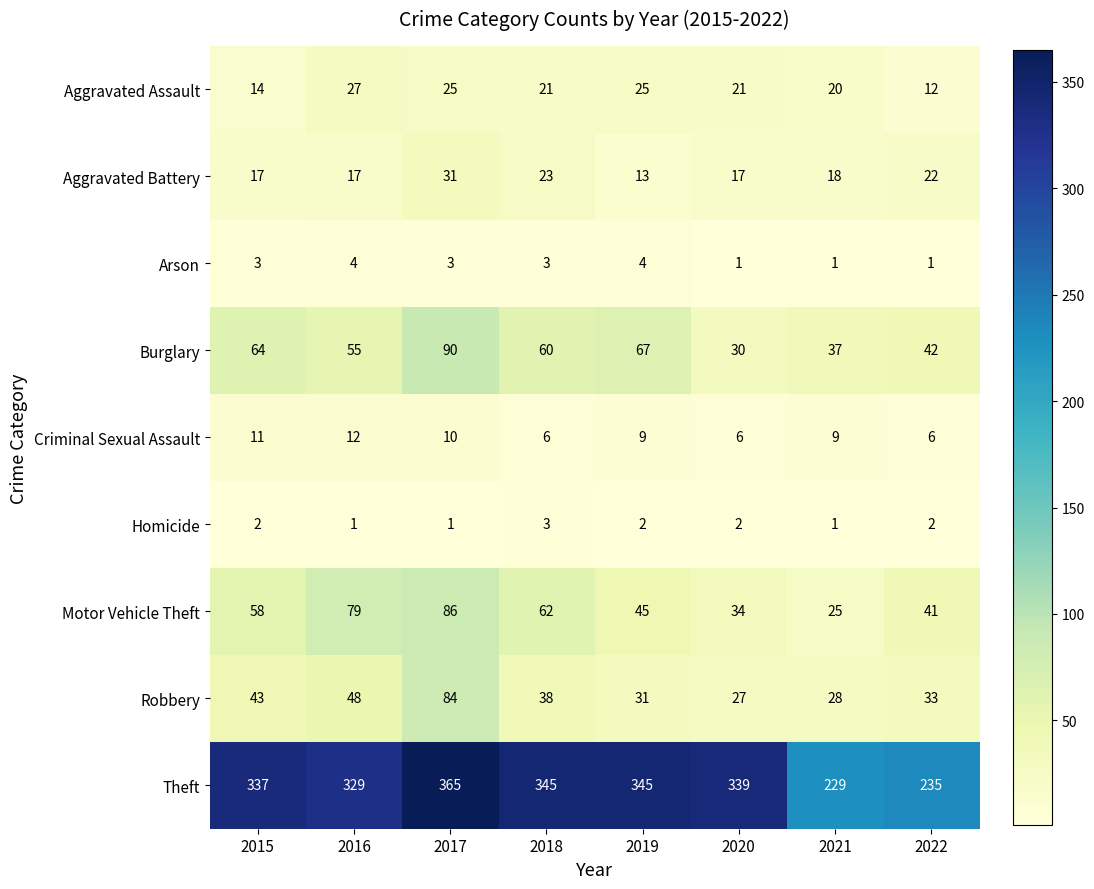

What is the maximum value shown in the chart?

365